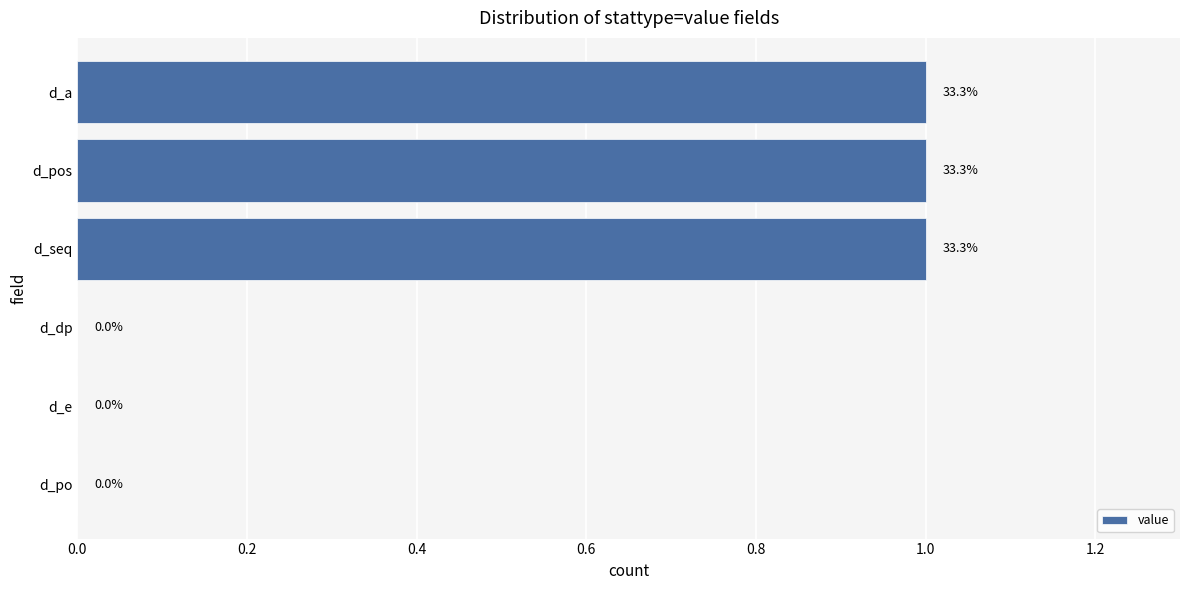

How many values are between 0 and 1?

6